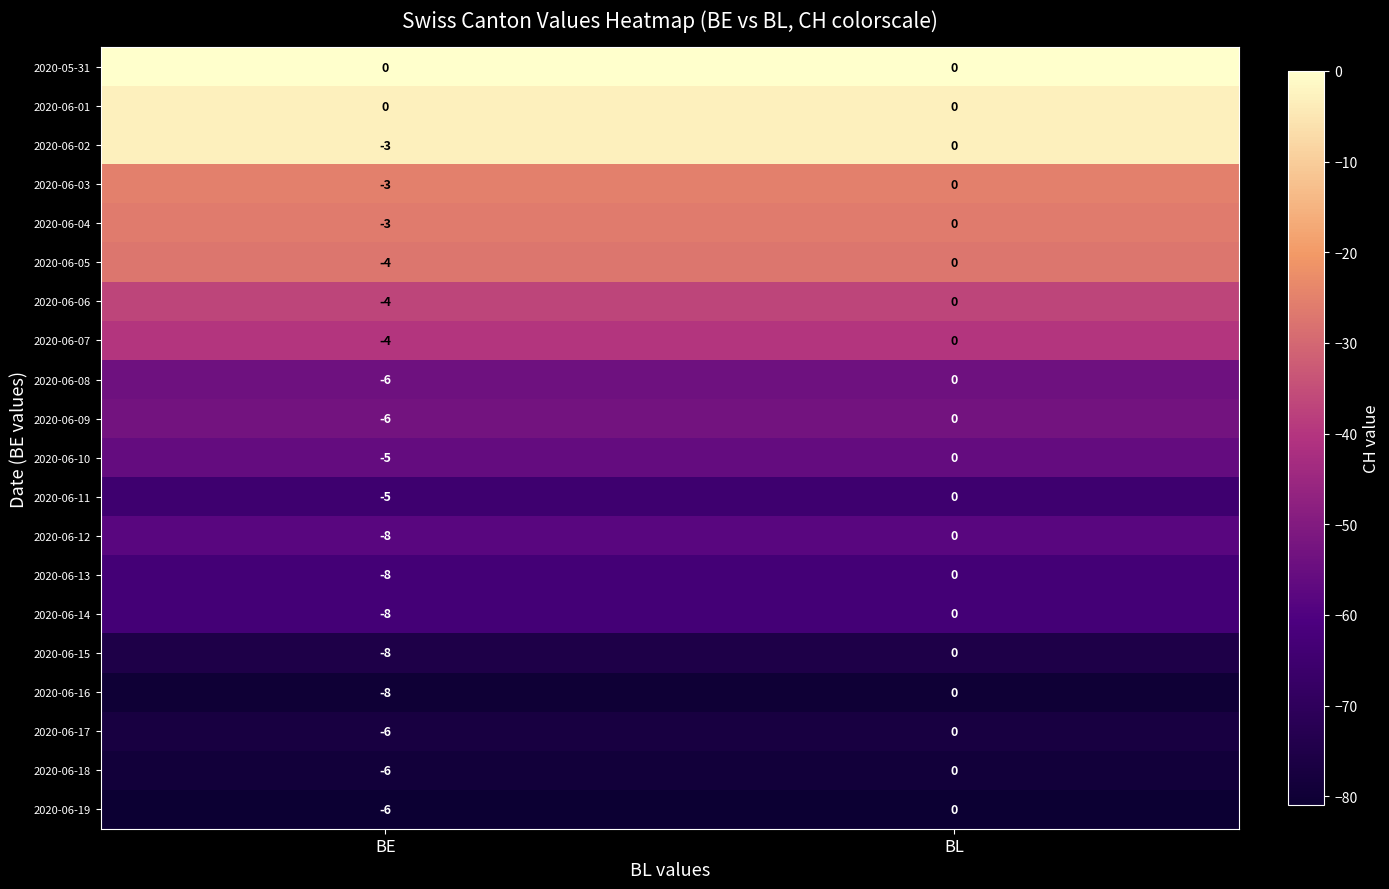

What is the total value across all series at BE?

-101